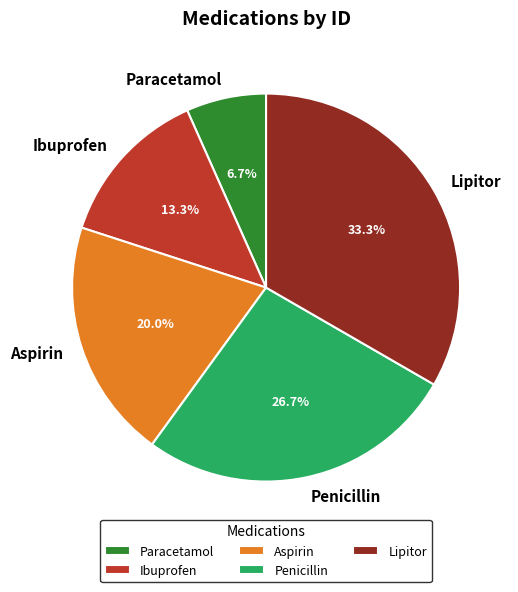

The Penicillin slice represents 40% of the pie. True or false?

False